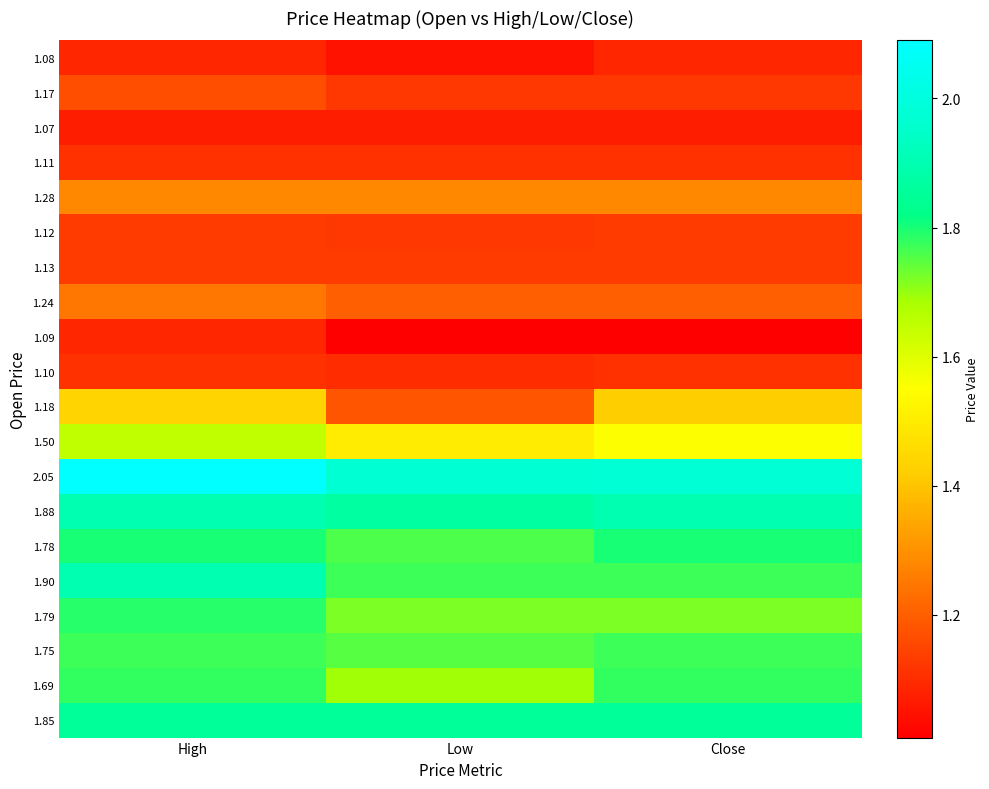

Reading left to right, transcribe all the data shown in this chart.

1.08: High=1.1	Low=1.1	Close=1.1
1.17: High=1.2	Low=1.1	Close=1.1
1.07: High=1.1	Low=1.1	Close=1.1
1.11: High=1.1	Low=1.1	Close=1.1
1.28: High=1.3	Low=1.3	Close=1.3
1.12: High=1.1	Low=1.1	Close=1.1
1.13: High=1.1	Low=1.1	Close=1.1
1.24: High=1.2	Low=1.2	Close=1.2
1.09: High=1.1	Low=1.0	Close=1.0
1.10: High=1.1	Low=1.1	Close=1.1
1.18: High=1.4	Low=1.2	Close=1.4
1.50: High=1.6	Low=1.5	Close=1.6
2.05: High=2.1	Low=2.0	Close=2.0
1.88: High=1.9	Low=1.9	Close=1.9
1.78: High=1.8	Low=1.8	Close=1.8
1.90: High=1.9	Low=1.8	Close=1.8
1.79: High=1.8	Low=1.7	Close=1.7
1.75: High=1.8	Low=1.8	Close=1.8
1.69: High=1.8	Low=1.7	Close=1.8
1.85: High=1.9	Low=1.9	Close=1.9